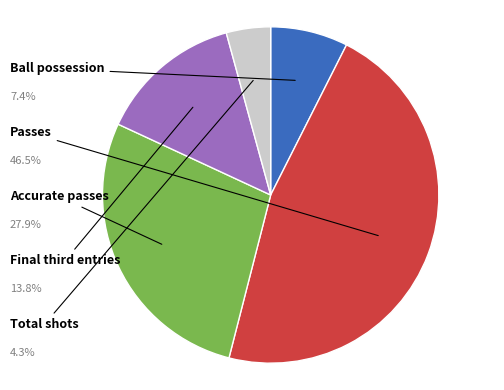

Is there a majority slice in this chart?

No